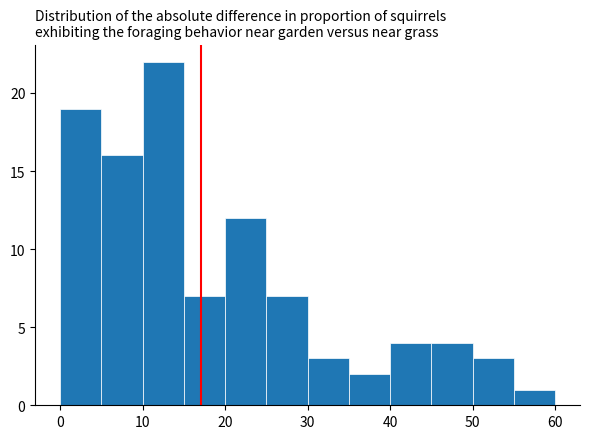

How tall is the bar that spans 0 to 5 on the x-axis? The values are not printed on the chart, so give them approximately, as read against the axis.

19